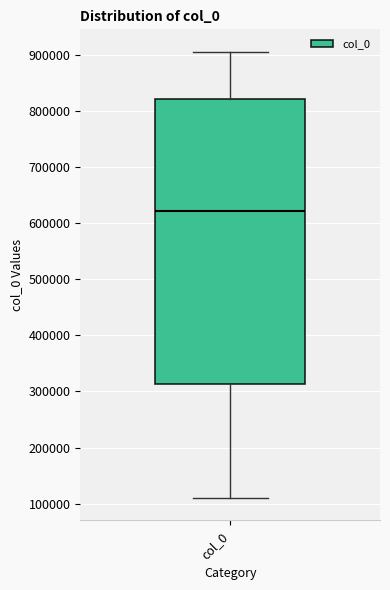

Read this box plot against the y-axis: the position of the median line, the range covered by the box, and the ends of both whiskers. The values are not printed on the chart, so give them approximately, as read against the axis.

median 620000, box 310000 to 820000, whiskers 110000 to 910000